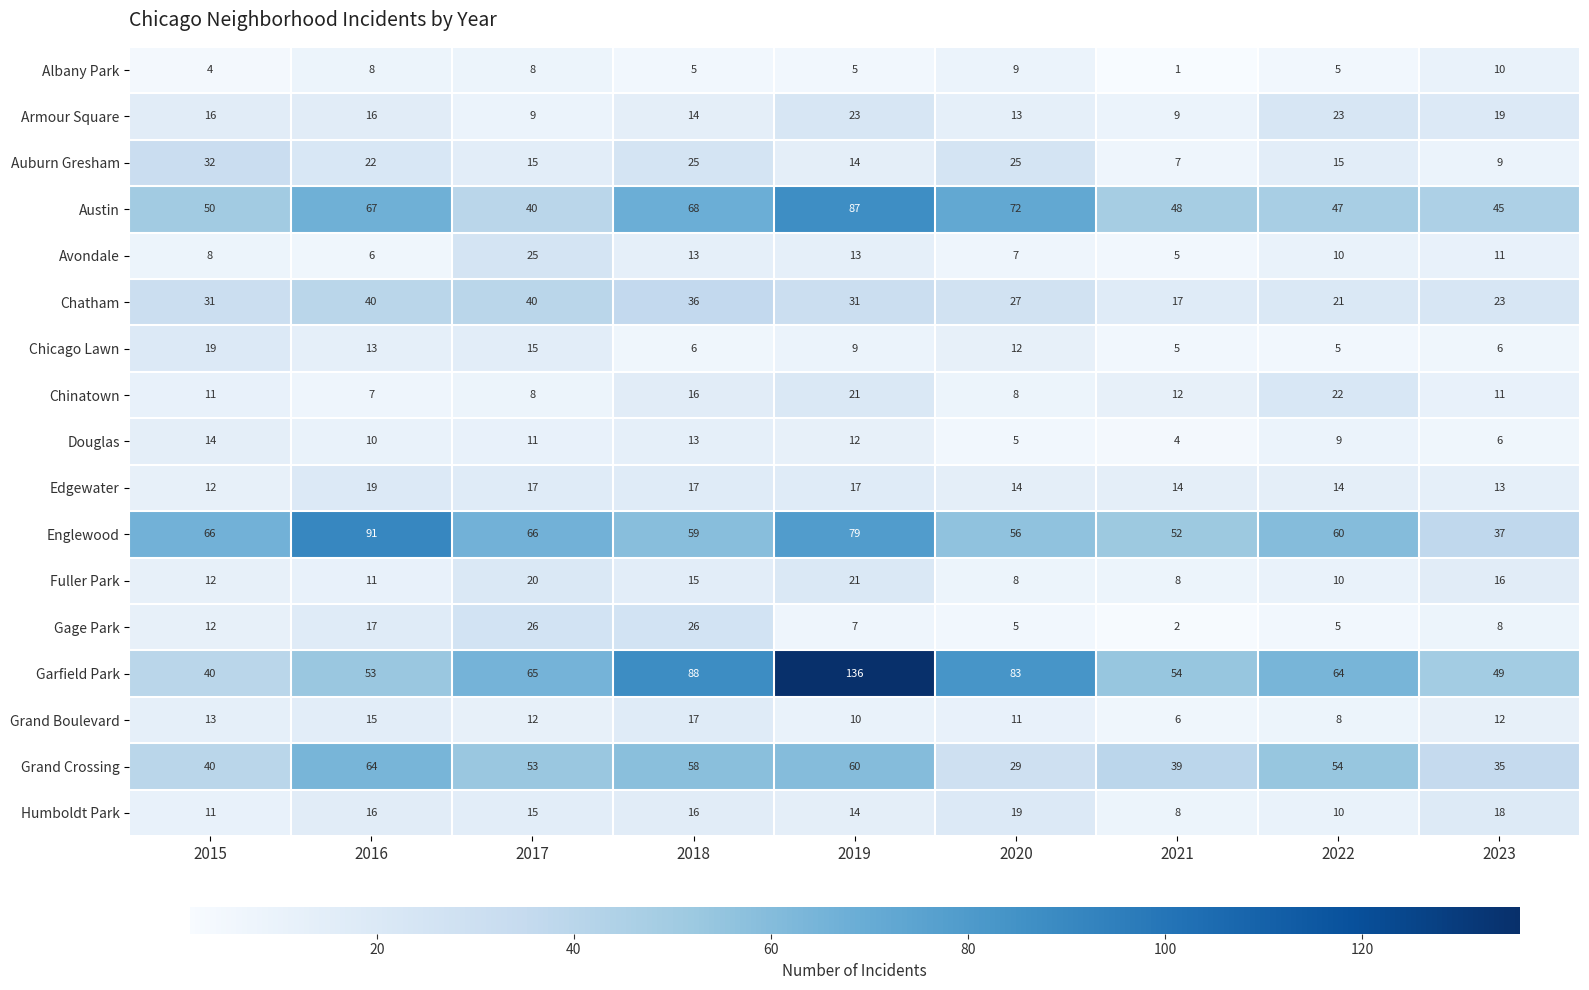

What is the sum of all Fuller Park values?

121